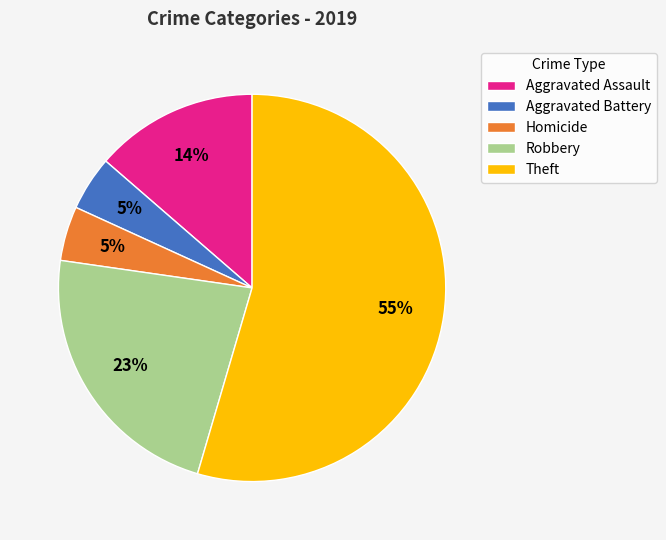

How many slices are in this pie chart?

5